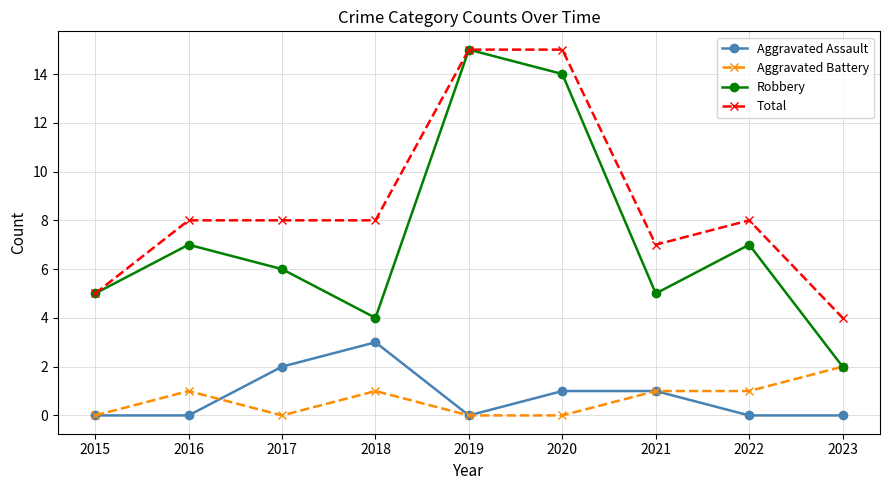

What is the value of the Aggravated Battery point at the 4th from the left?

1